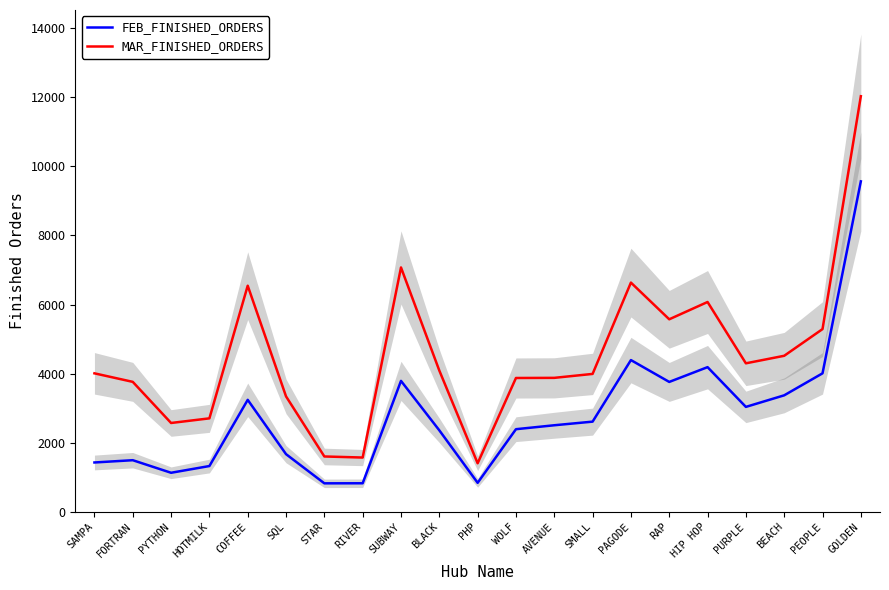

At which label does MAR_FINISHED_ORDERS first exceed 4008?

COFFEE